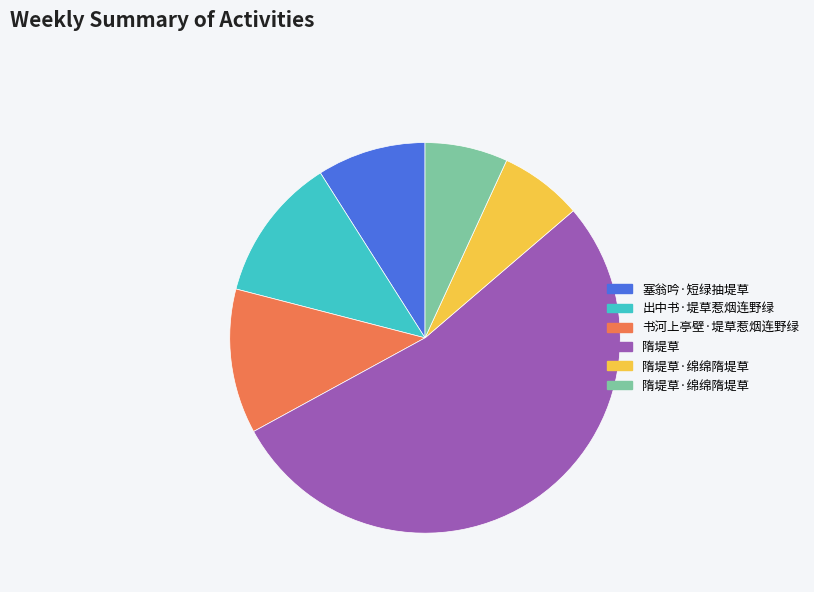

Is there any slice that represents more than half of the pie?

Yes